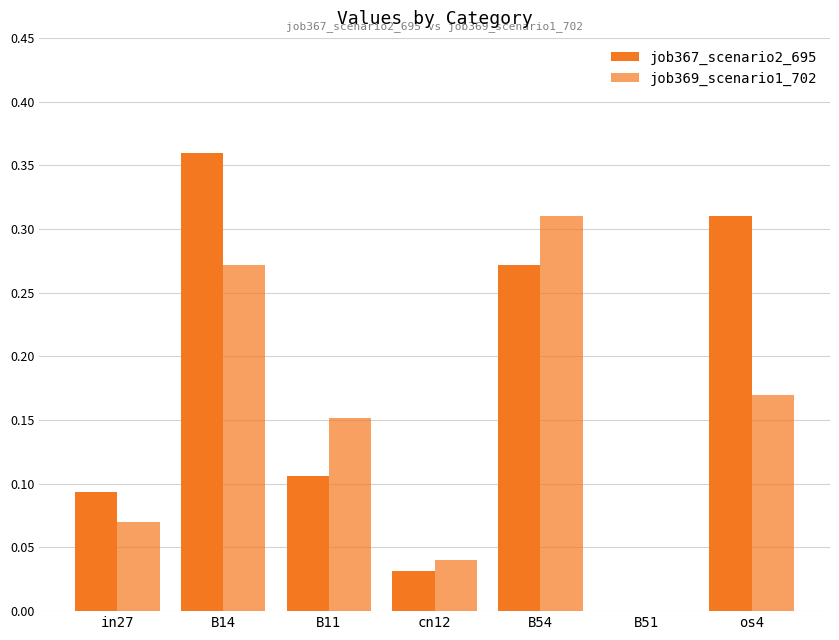

How many data points in job367_scenario2_695 are above 0?

6